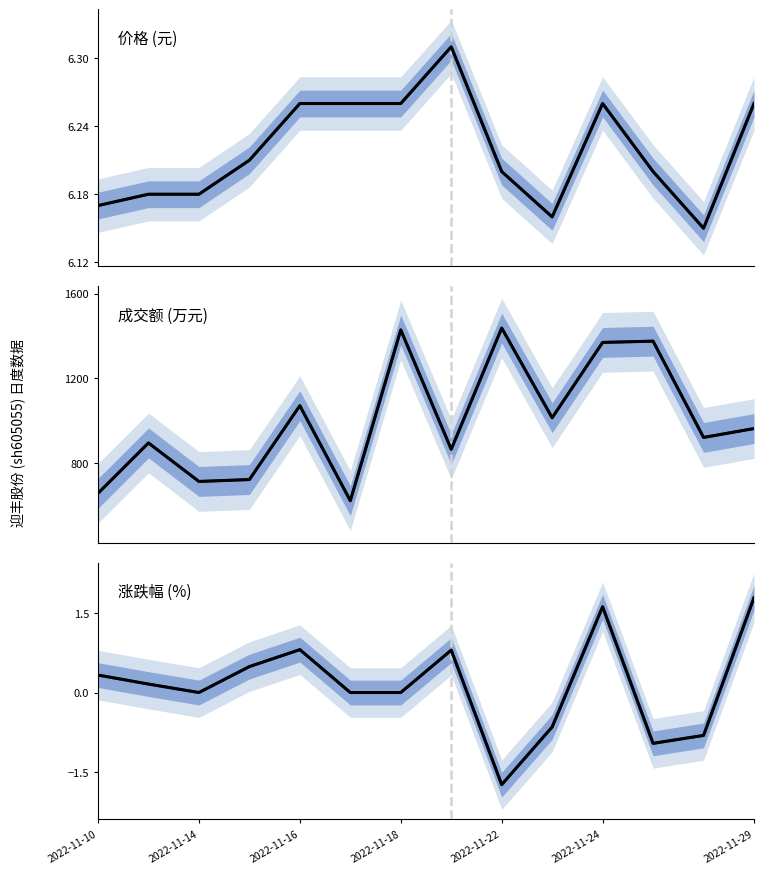

What is the value of the 涨跌幅 (%) point at the 14th from the left?

1.8